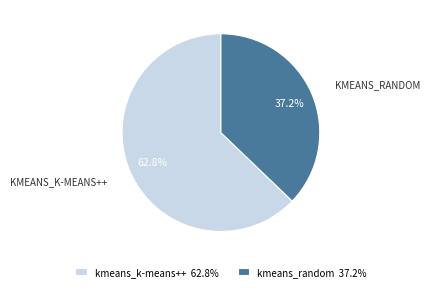

Which slice represents more than half of the pie?

kmeans_k-means++